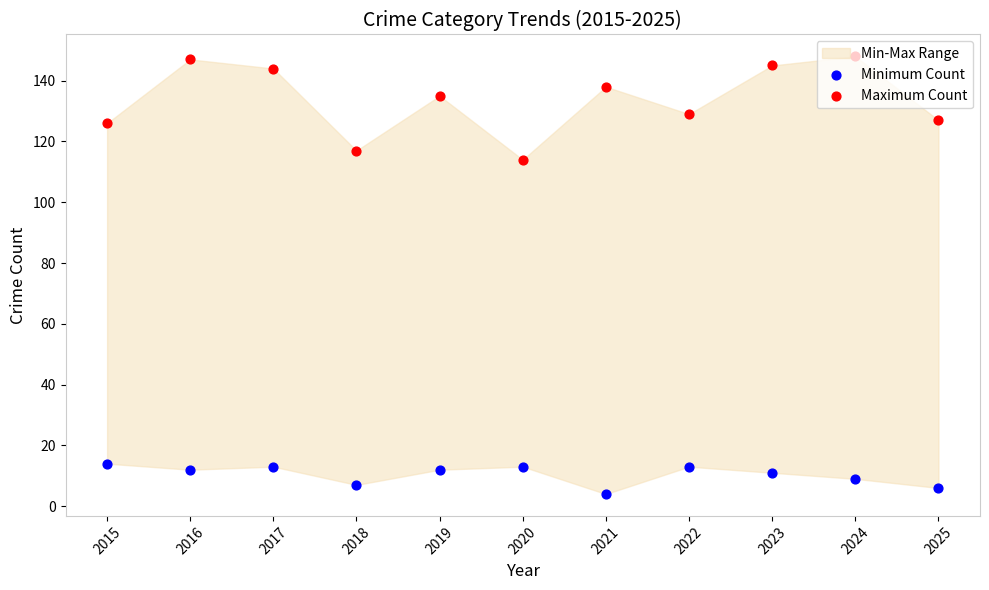

Which series reaches the minimum Y coordinate?

Minimum Count